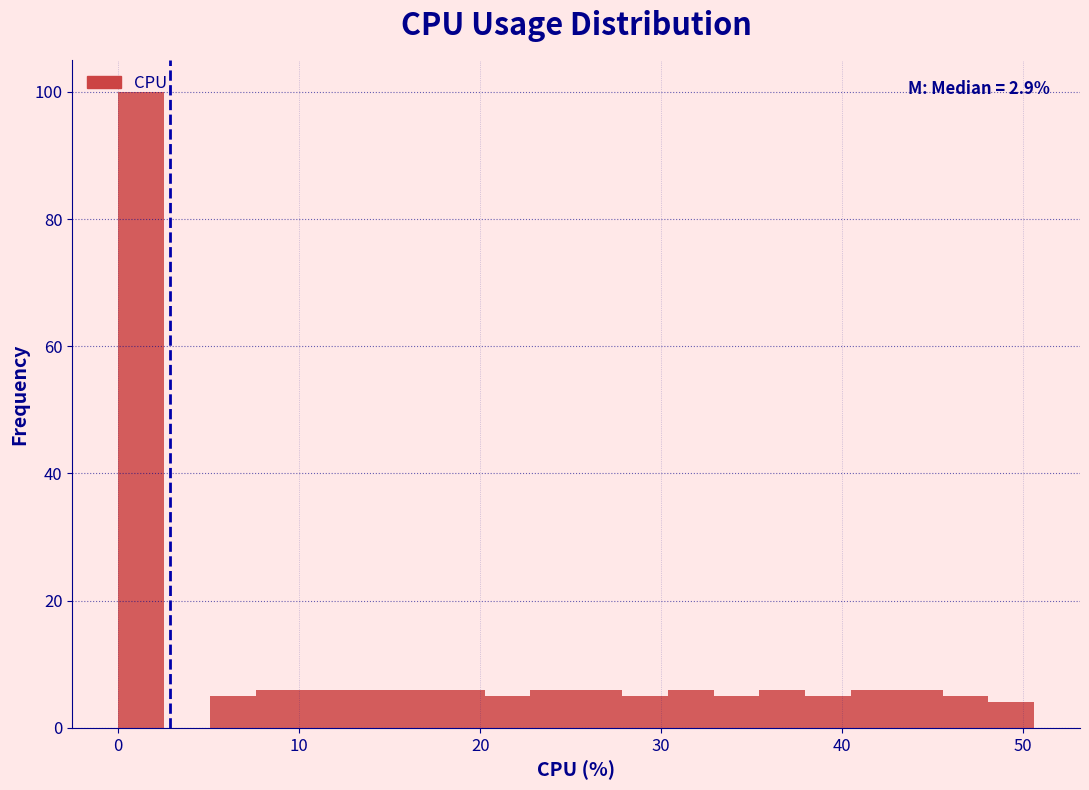

Read against the x-axis, roughly where is the centre of the tallest bar?

1